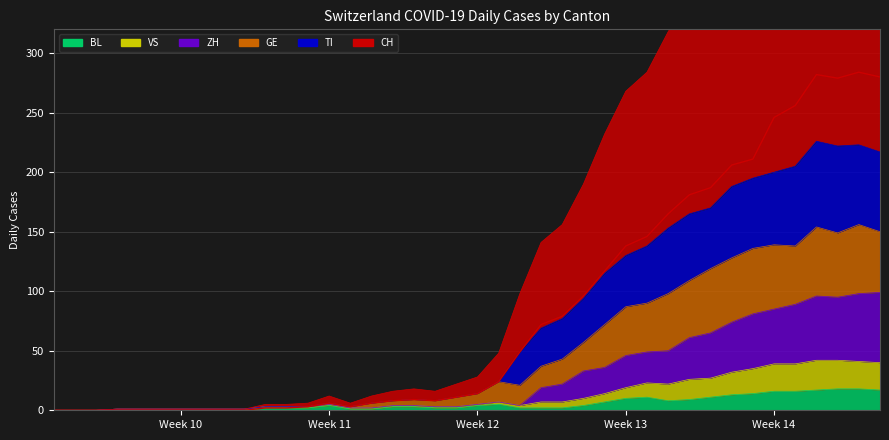

The BL series shows -11 at Week 10. True or false?

False